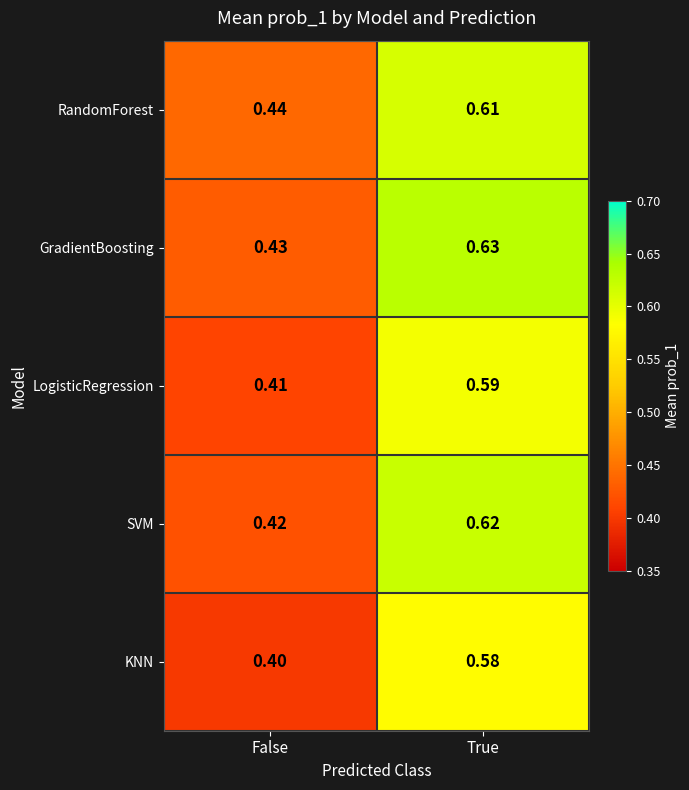

List the series in order of their peak value, lowest first.

KNN, LogisticRegression, RandomForest, SVM, GradientBoosting